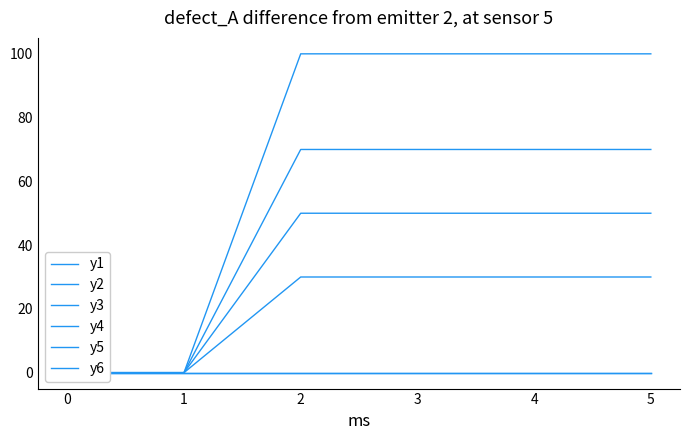

At which label does y4 reach its peak?

2